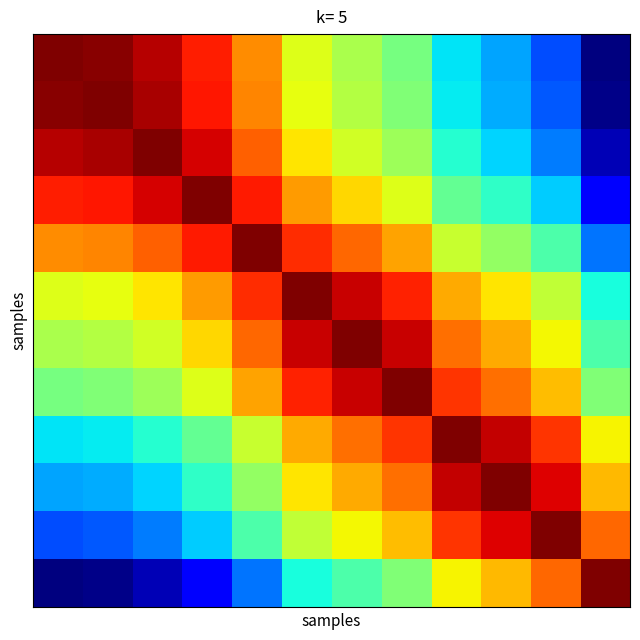

Count the number of categories in the chart.

12